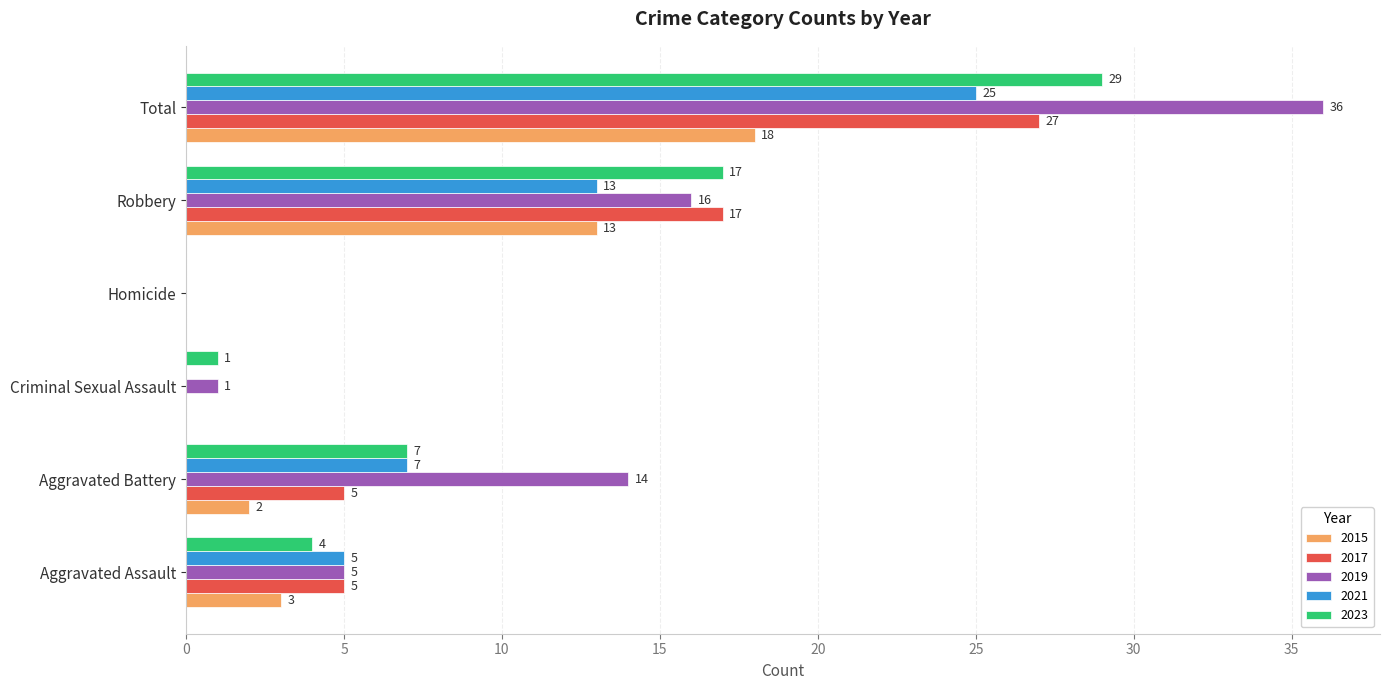

What is the total value across all series at Aggravated Assault?

22